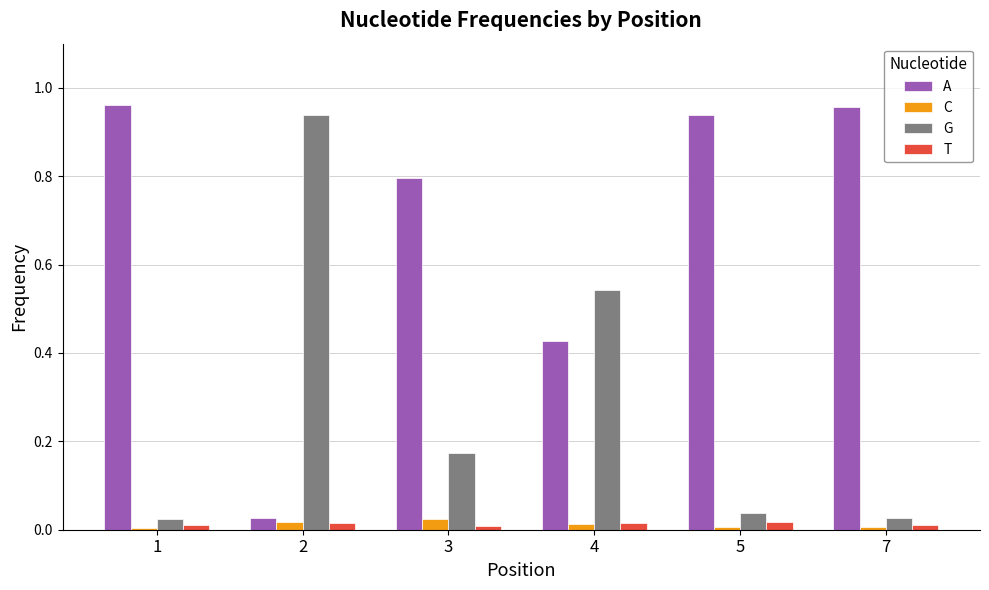

Which series has the largest total across all categories?

A